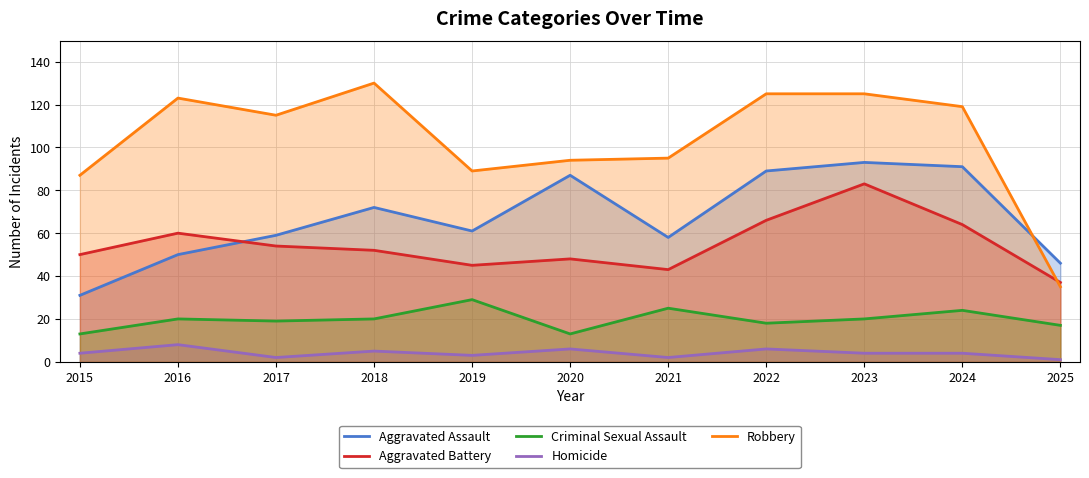

Count the number of categories in the chart.

11